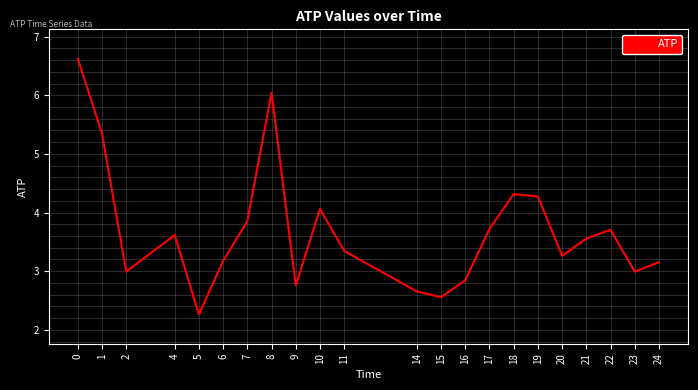

True or false: the data shows 3.2 at 24.

True